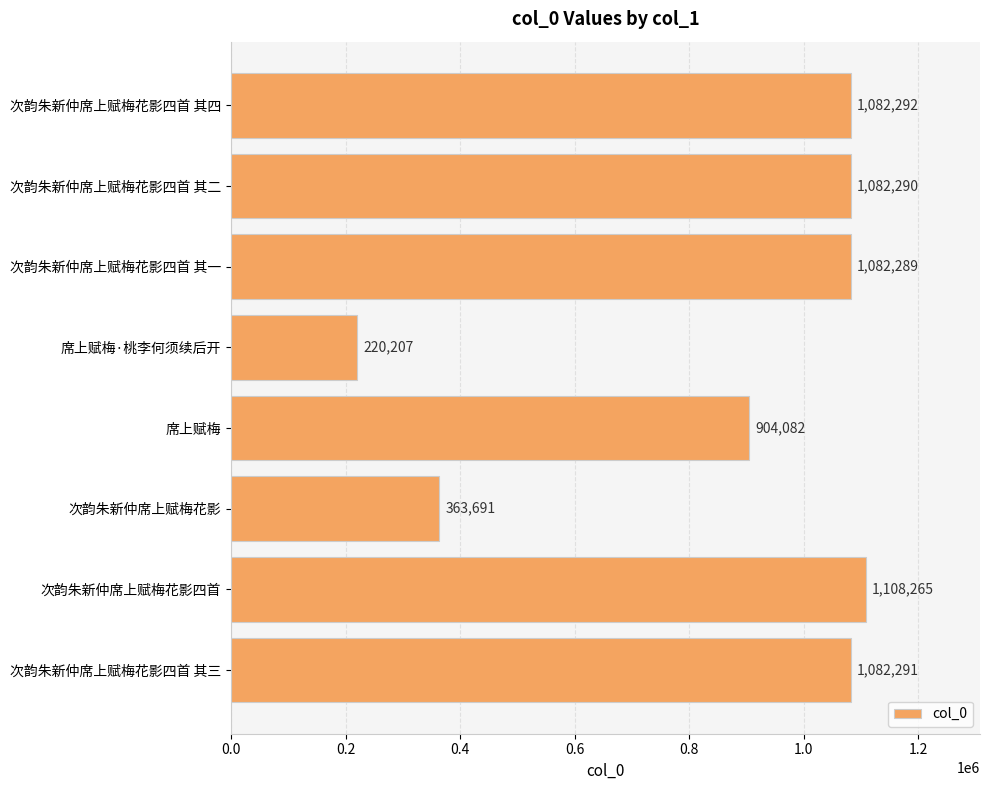

Reading bottom to top, transcribe all the data shown in this chart.

1082291	1108265	363691	904082	220207	1082289	1082290	1082292